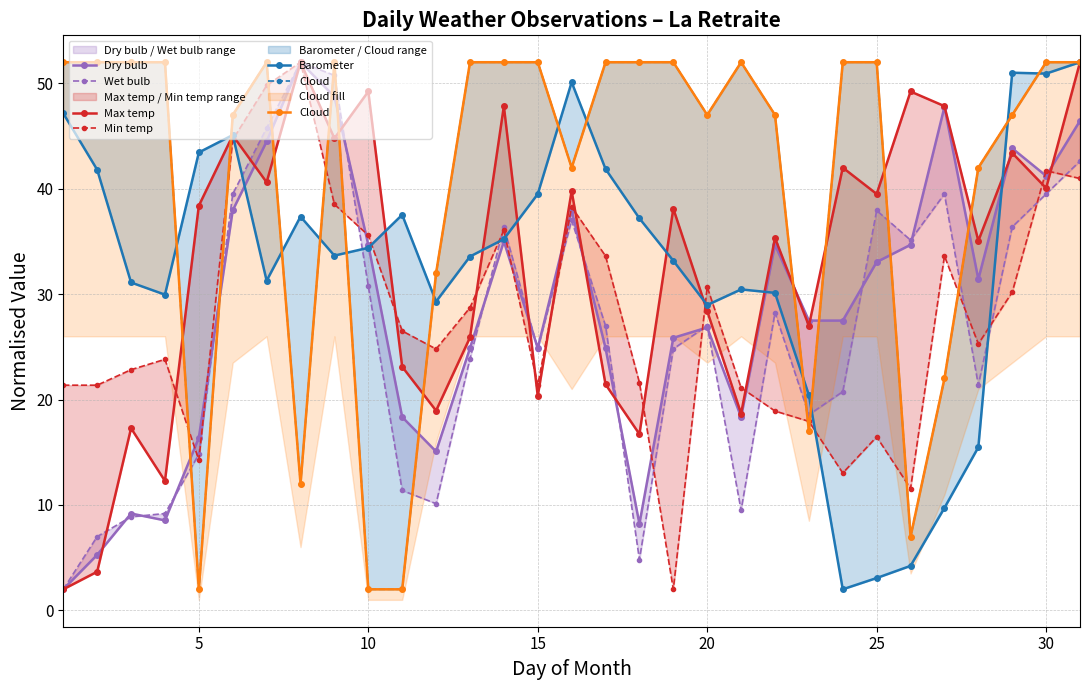

What is the highest value of the Cloud series?

52.0